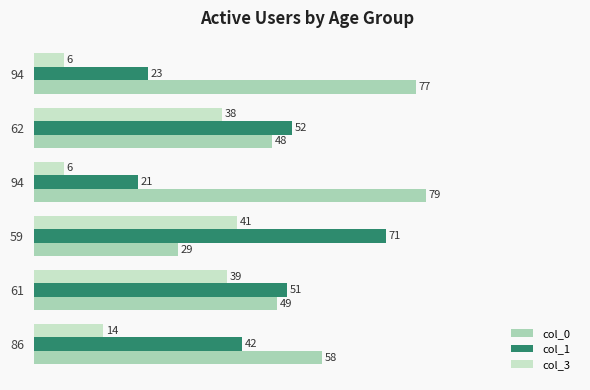

How many values in the col_0 series are below 58?

3